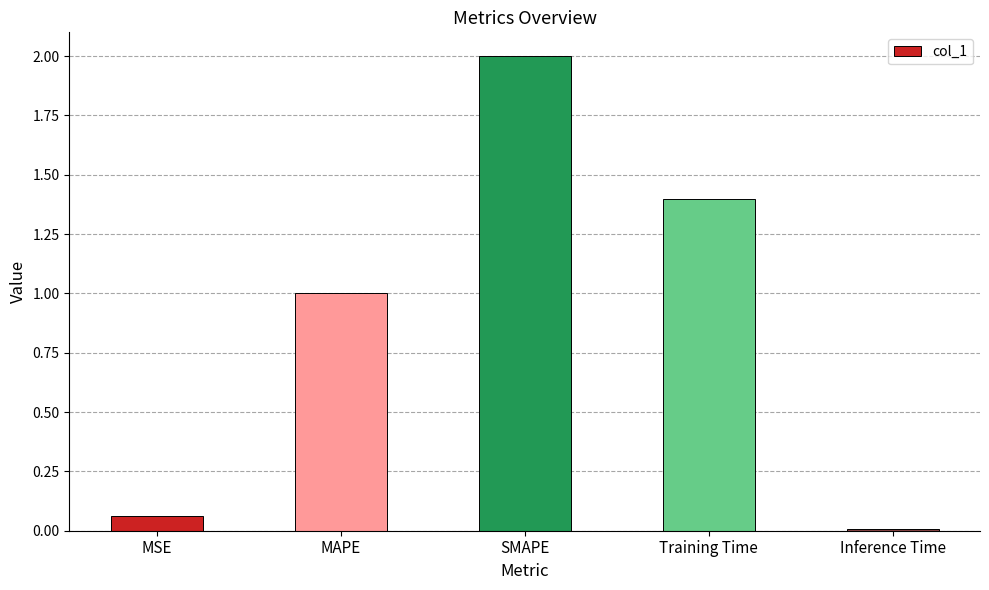

What is the value of the 3rd bar from the left?

2.0